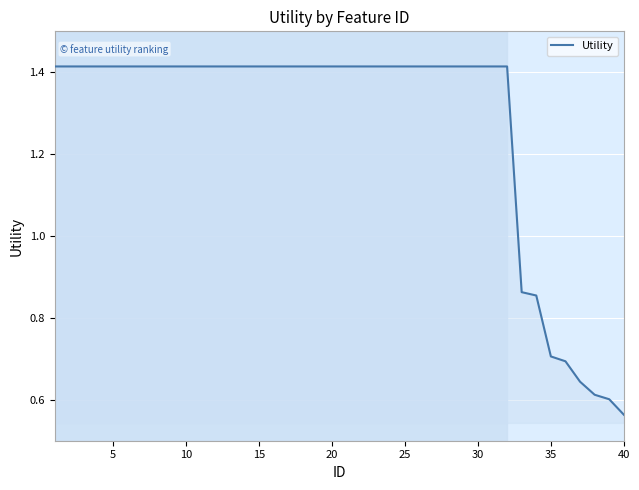

What is the difference between the maximum and second lowest values?

0.8